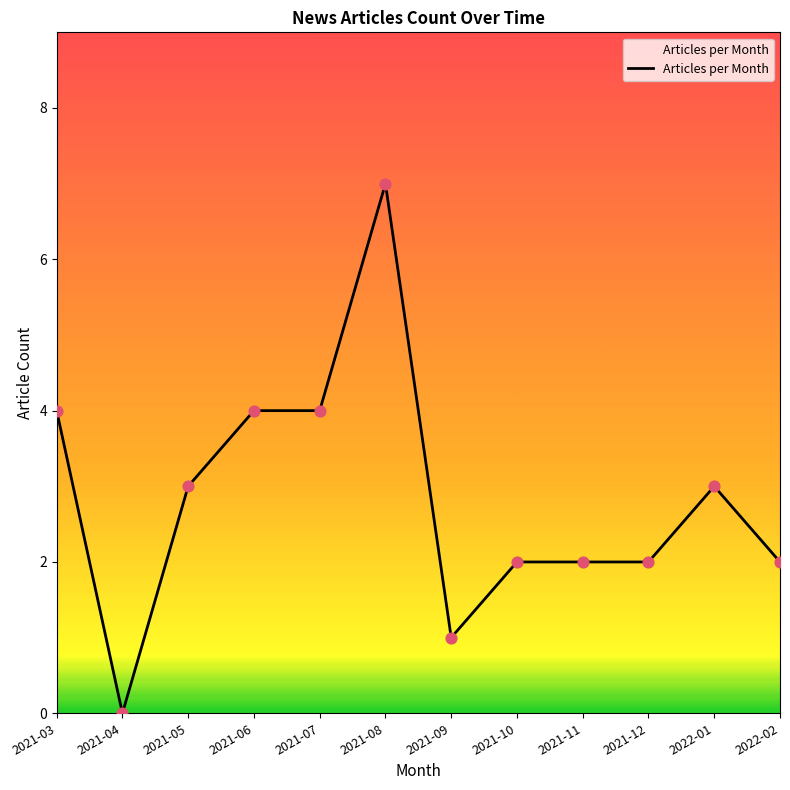

What is the ratio of the value at 2021-06 to the value at 2021-07?

1.0